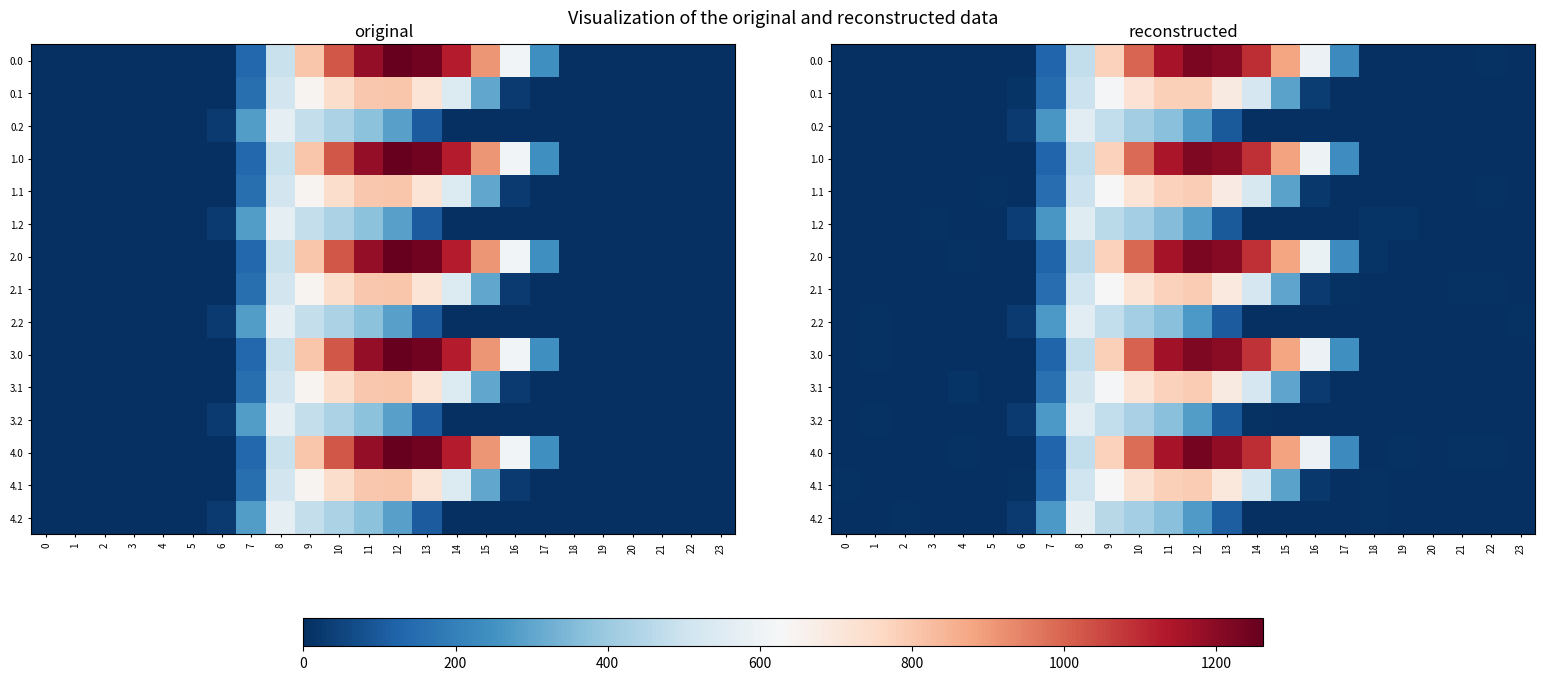

What is the difference between the second highest and second lowest values in the 0.0 series?

1205.9